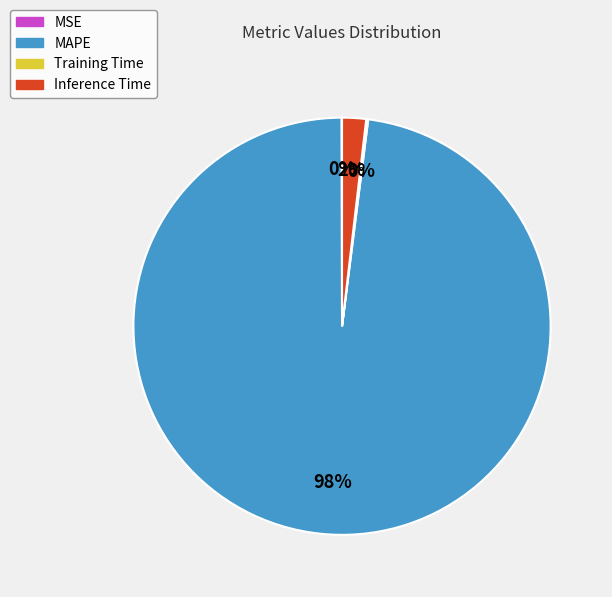

The MAPE slice represents 98% of the pie. True or false?

True